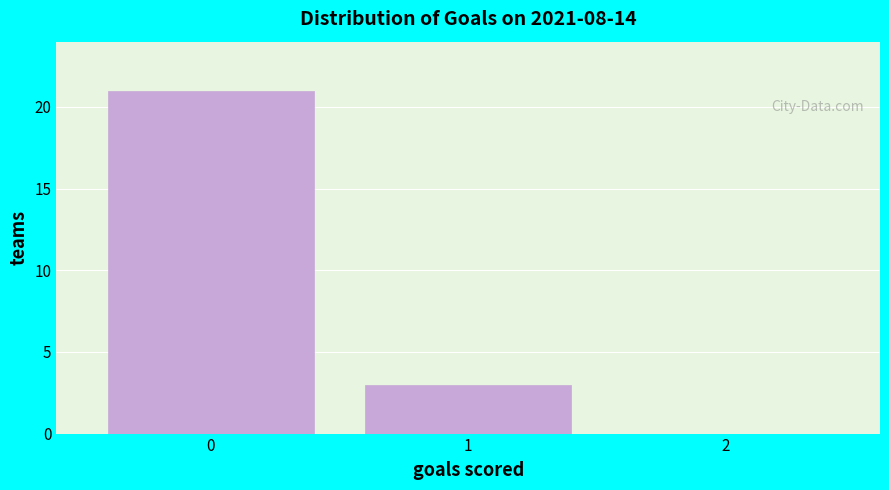

Reading left to right, transcribe all the data shown in this chart.

0=21	1=3	2=0